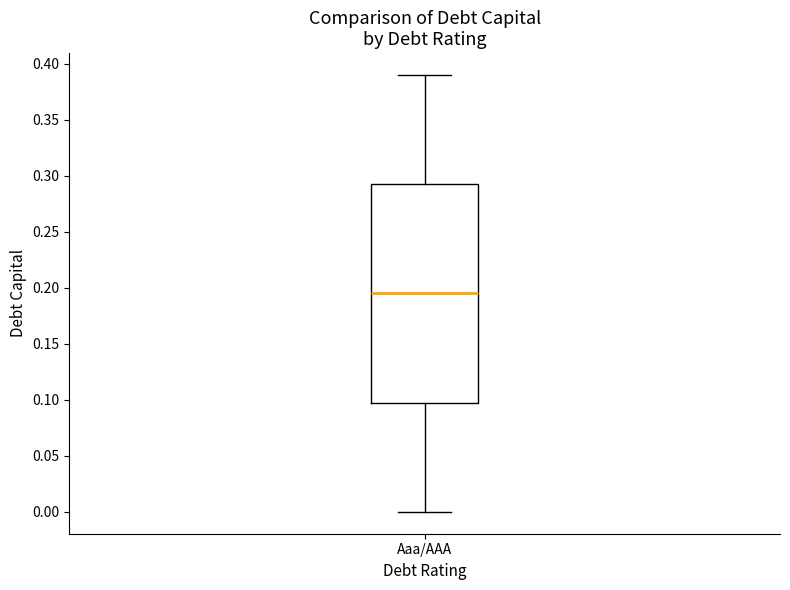

Read this box plot against the y-axis: the position of the median line, the range covered by the box, and the ends of both whiskers. The values are not printed on the chart, so give them approximately, as read against the axis.

median 0.195, box 0.100 to 0.295, whiskers 0.000 to 0.390